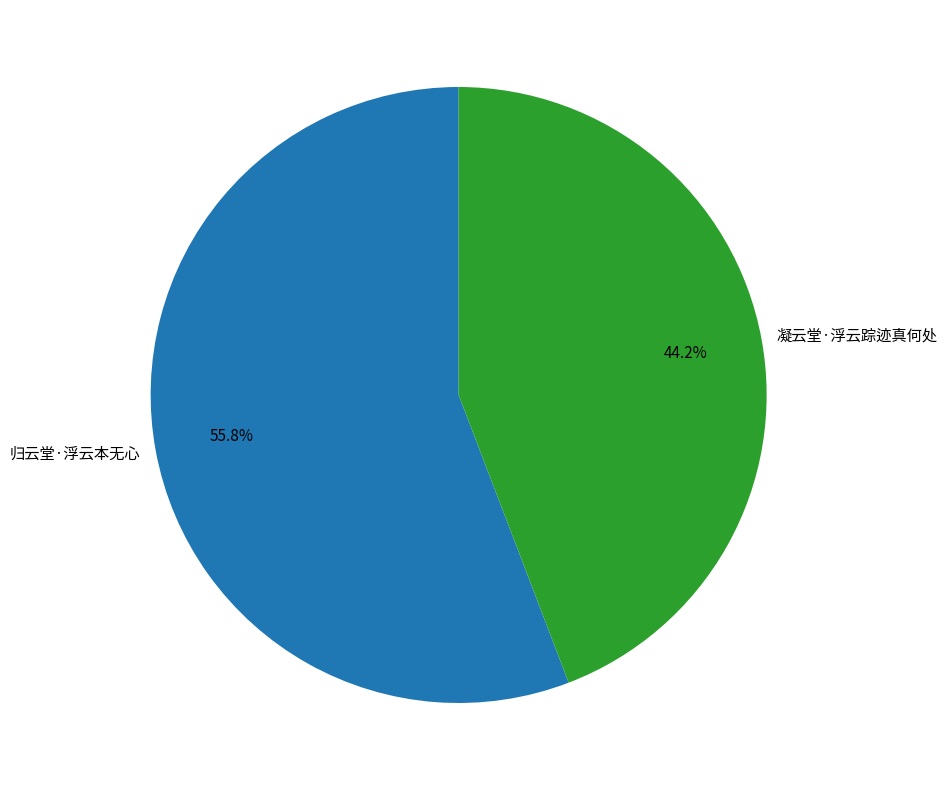

Is it true that 归云堂·浮云本无心 is 44% of the pie?

False